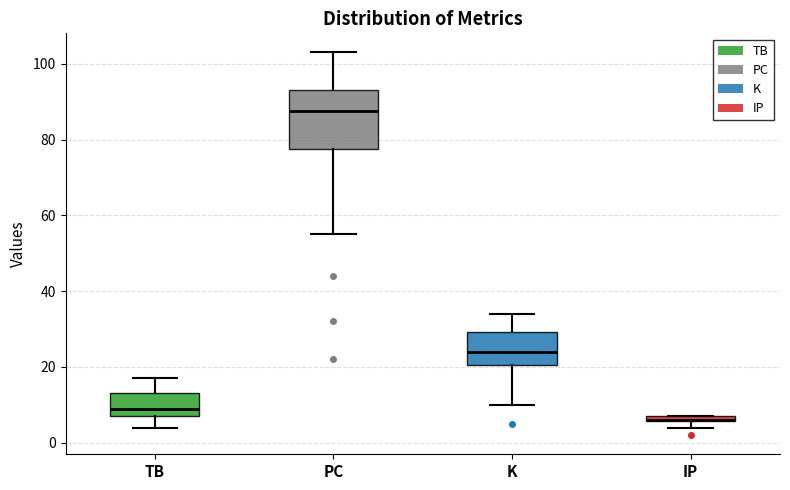

Where is the upper edge of the box for K on the y-axis? The values are not printed on the chart, so give them approximately, as read against the axis.

30